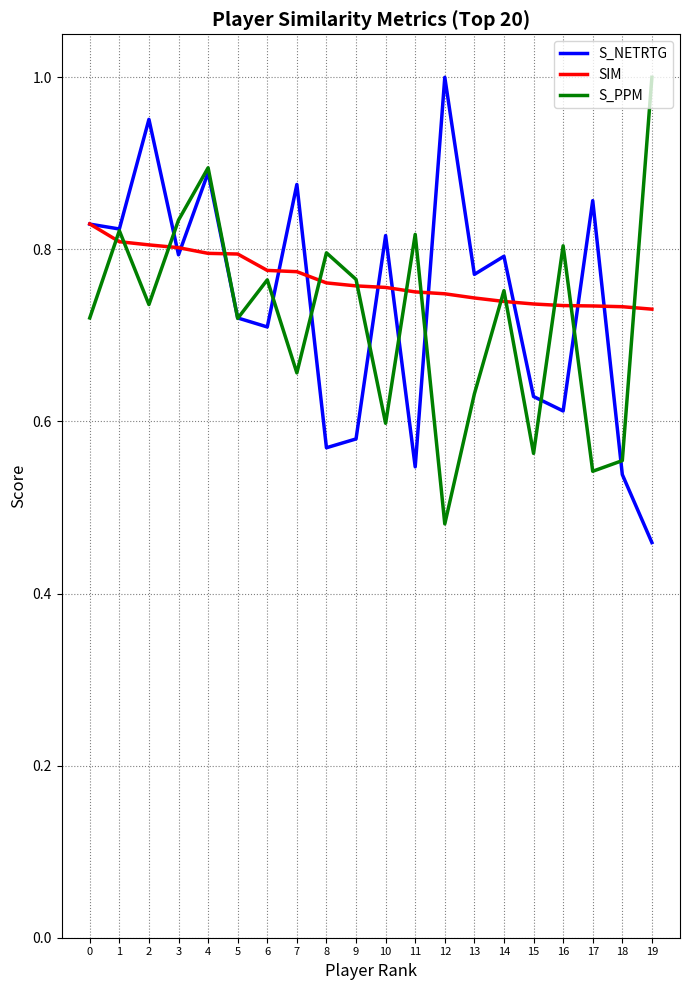

At 10, list the series in order from largest to smallest.

S_NETRTG, SIM, S_PPM